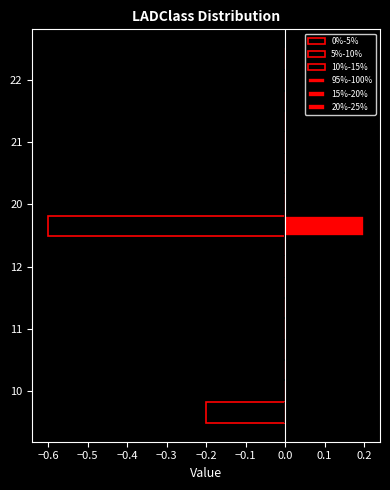

What is the value of the 0%-5% bar at the 1st from the left?

-0.2